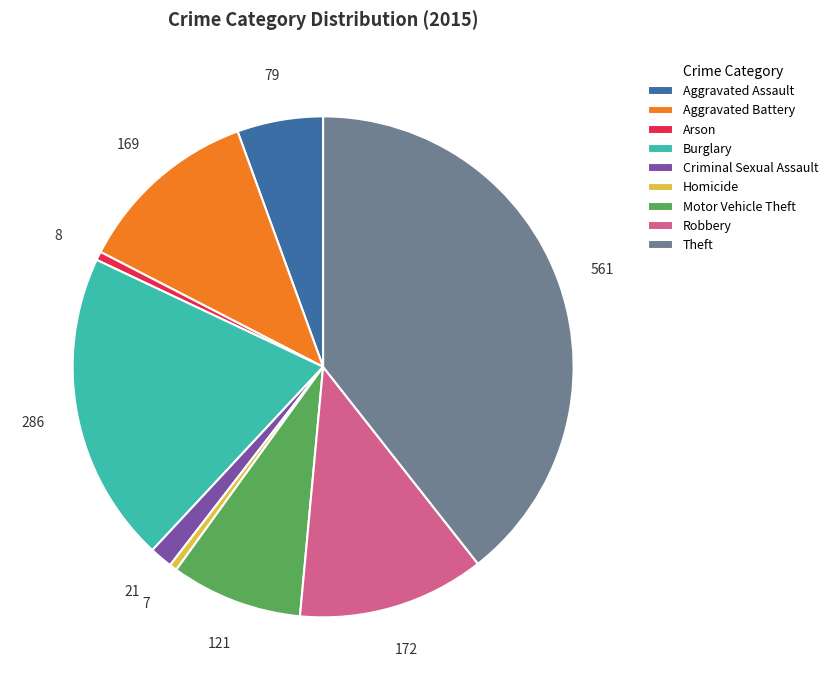

Which slice is the largest?

Theft